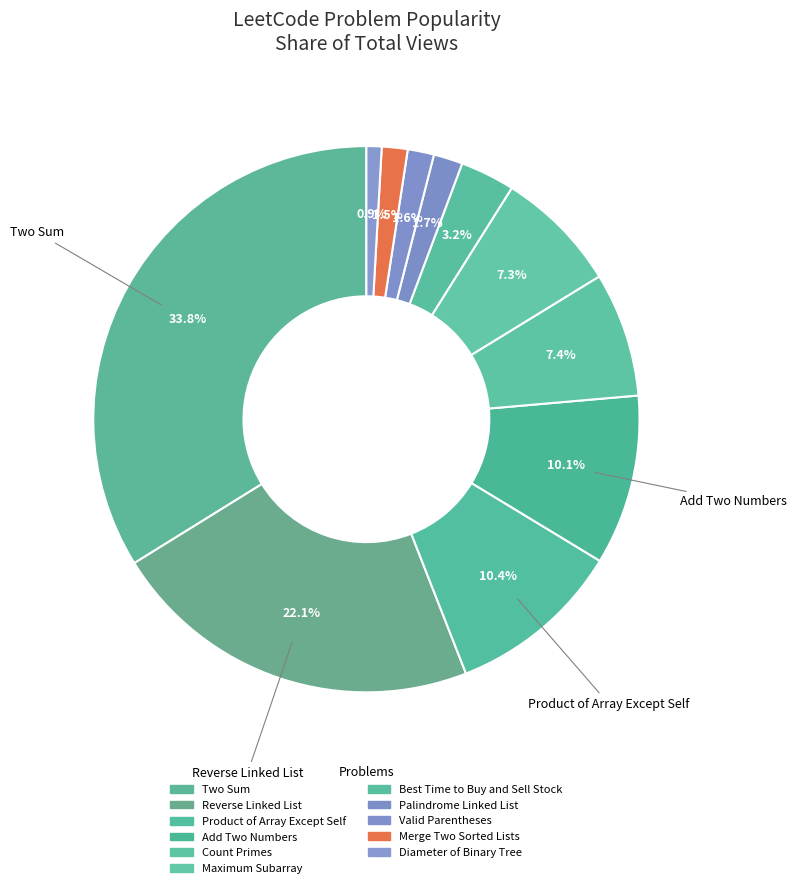

How many slices are in this pie chart?

11